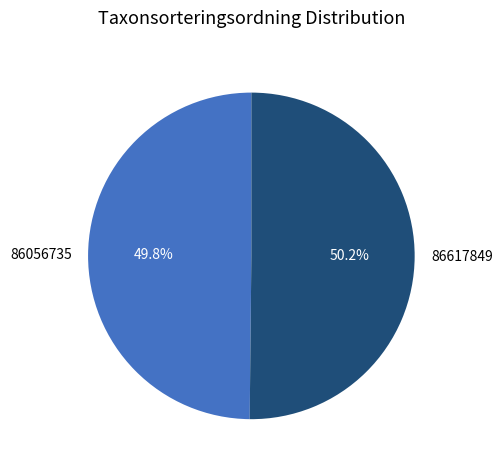

What is the ratio of the value at 86617849 to the value at 86056735?

1.0